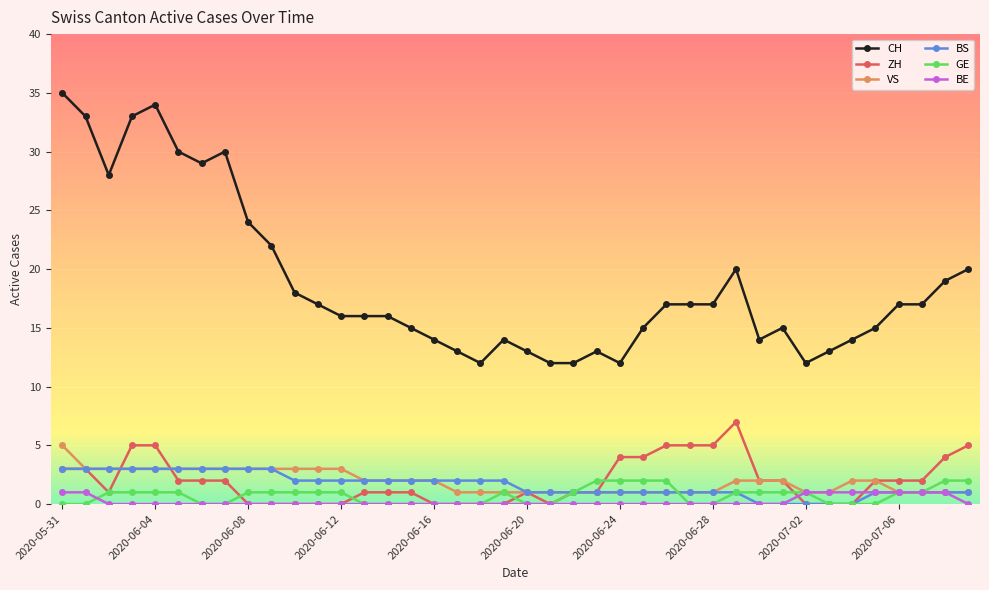

What is the maximum value for CH?

35